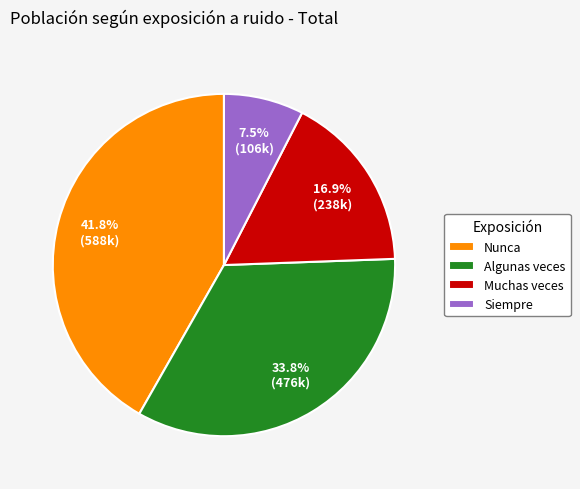

What percentage do Algunas veces and Nunca together represent?

75.6%